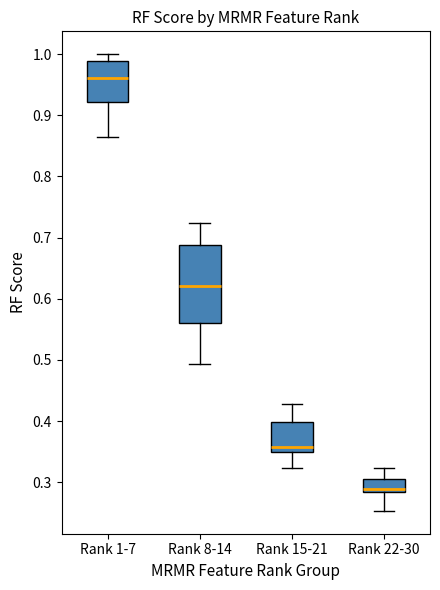

Reading left to right, transcribe this box plot: for each box, give where its median line is, the range the box spans, and where its two whiskers end, as read against the y-axis. The values are not printed on the chart, so give them approximately, as read against the axis.

Rank 1-7: median 0.96, box 0.92 to 0.99, whiskers 0.86 to 1.00
Rank 8-14: median 0.62, box 0.56 to 0.69, whiskers 0.49 to 0.72
Rank 15-21: median 0.36, box 0.35 to 0.40, whiskers 0.32 to 0.43
Rank 22-30: median 0.29, box 0.28 to 0.30, whiskers 0.25 to 0.32